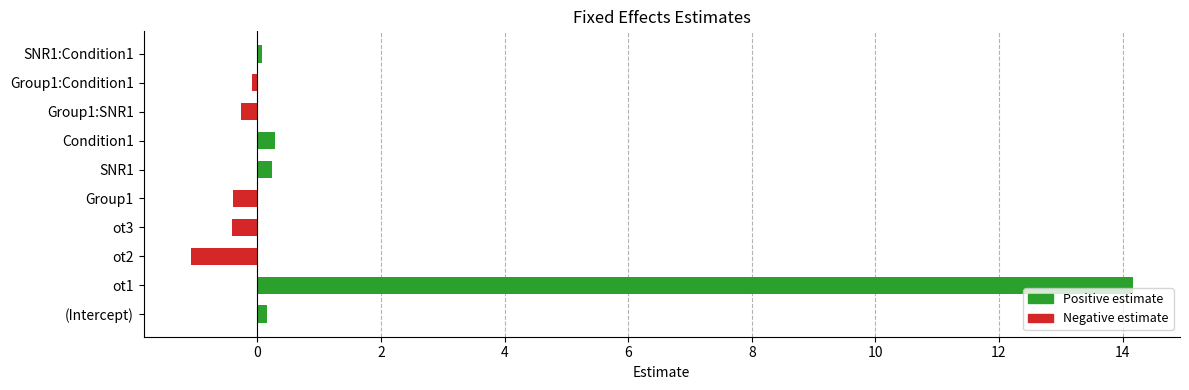

Which has a higher value, Group1 or (Intercept)?

(Intercept)